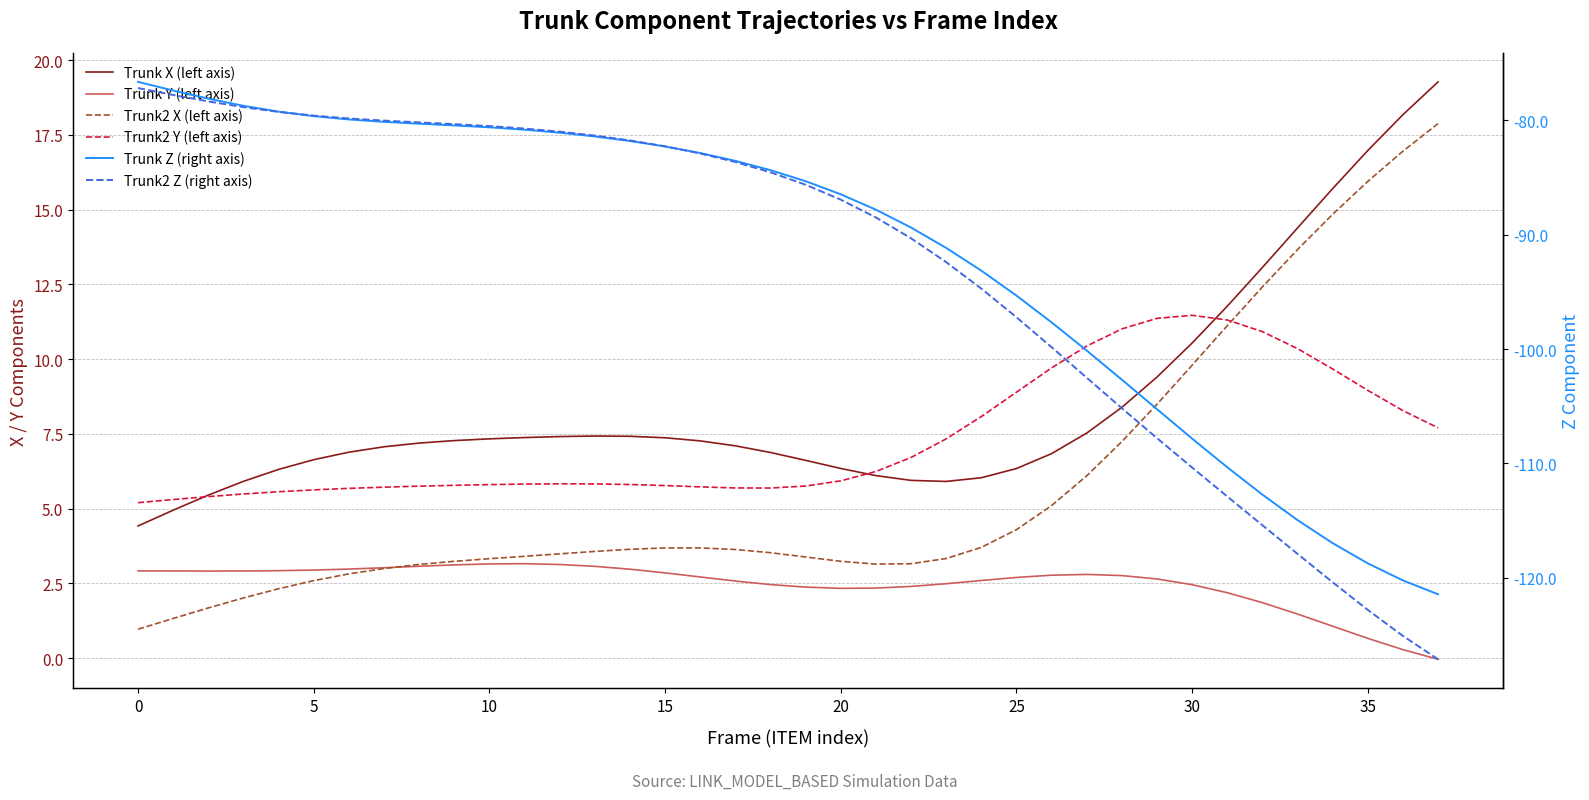

What is the value of the Trunk2 X (left axis) point at the 17th from the left?

3.7